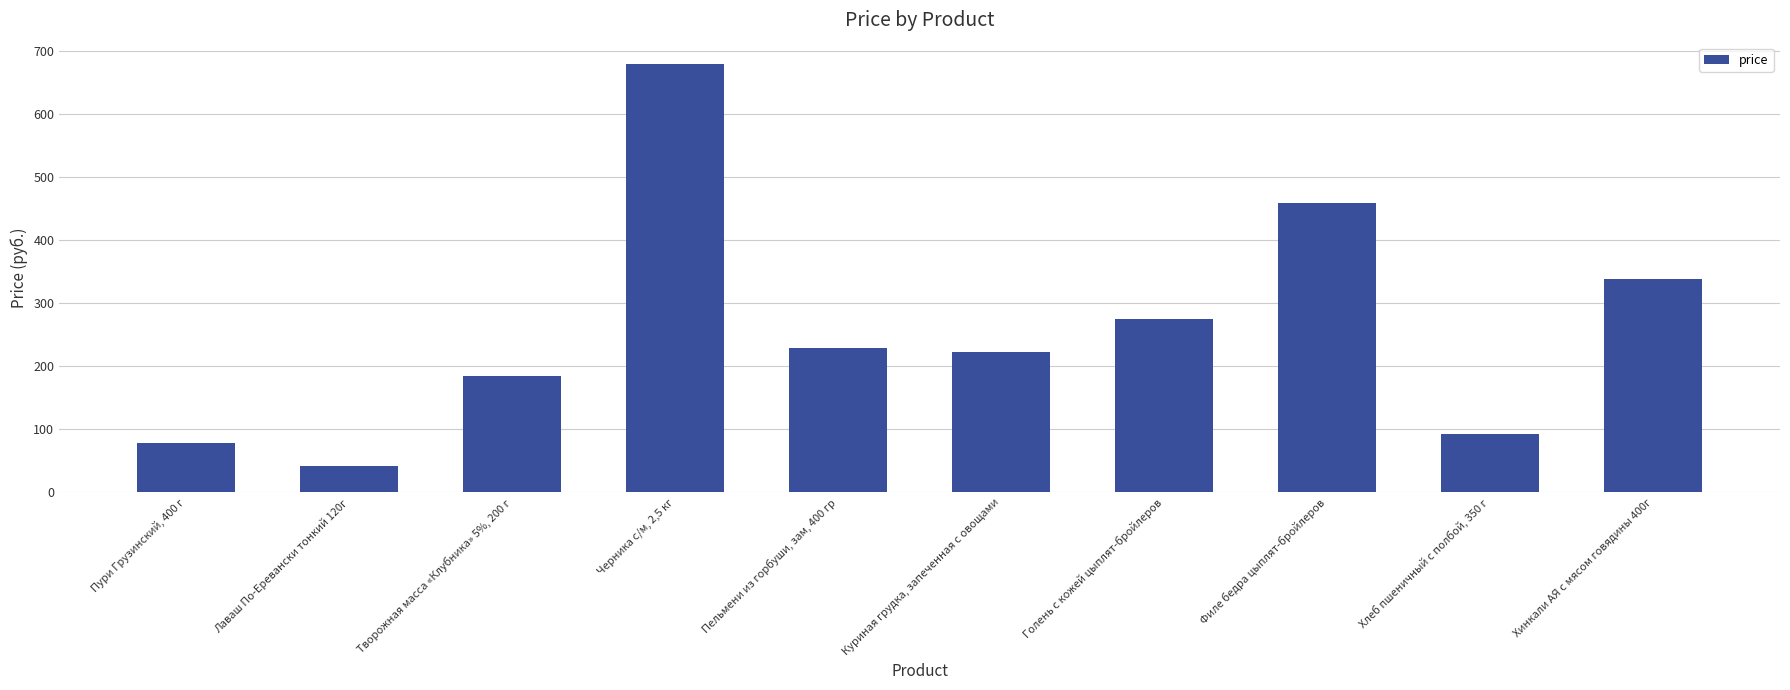

Reading right to left, what are all the values shown in this chart?

Хинкали АЯ с мясом говядины 400г=339	Хлеб пшеничный с полбой, 350 г=92	Филе бедра цыплят-бройлеров=459	Голень с кожей цыплят-бройлеров=275	Куриная грудка, запеченная с овощами=223	Пельмени из горбуши, зам, 400 гр=229	Черника с/м, 2,5 кг=679	Творожная масса «Клубника» 5%, 200 г=185	Лаваш По-Еревански тонкий 120г=42	Пури Грузинский, 400 г=79